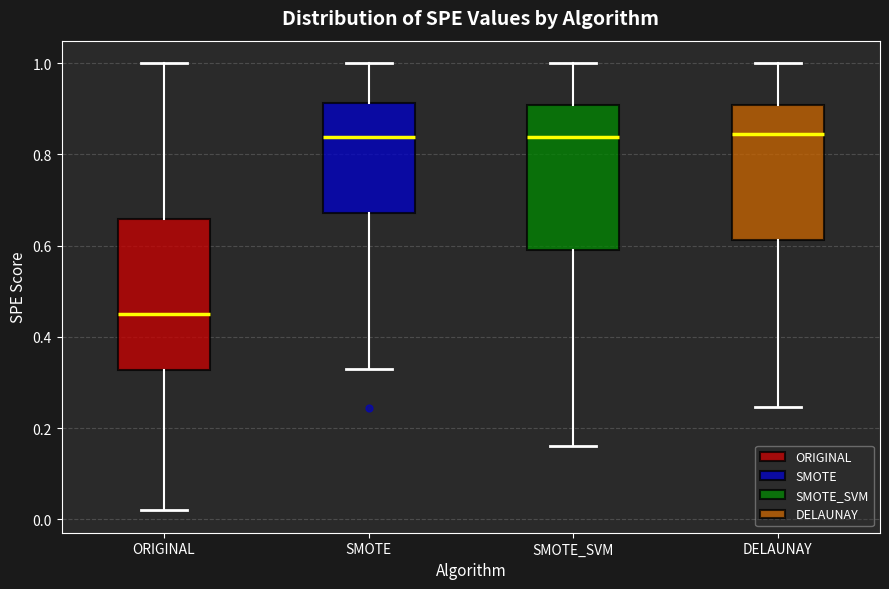

Where does the median line of the box for SMOTE_SVM sit on the y-axis? The values are not printed on the chart, so give them approximately, as read against the axis.

0.84